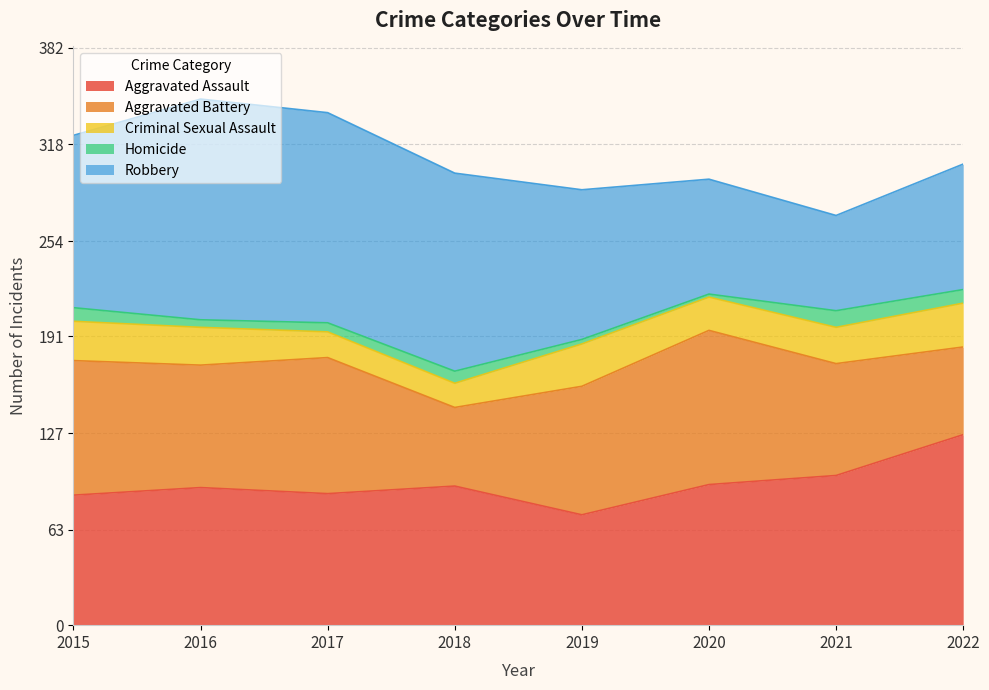

How many values in the Aggravated Battery series are below 85?

4